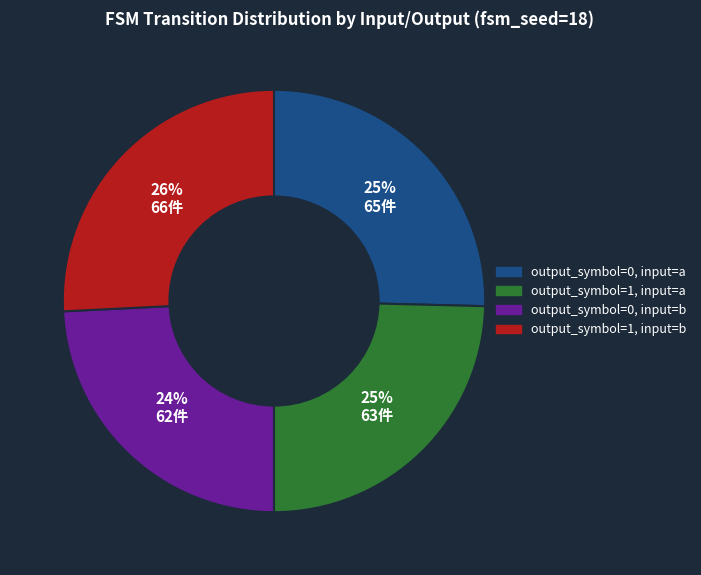

Count the number of slices in the pie.

4